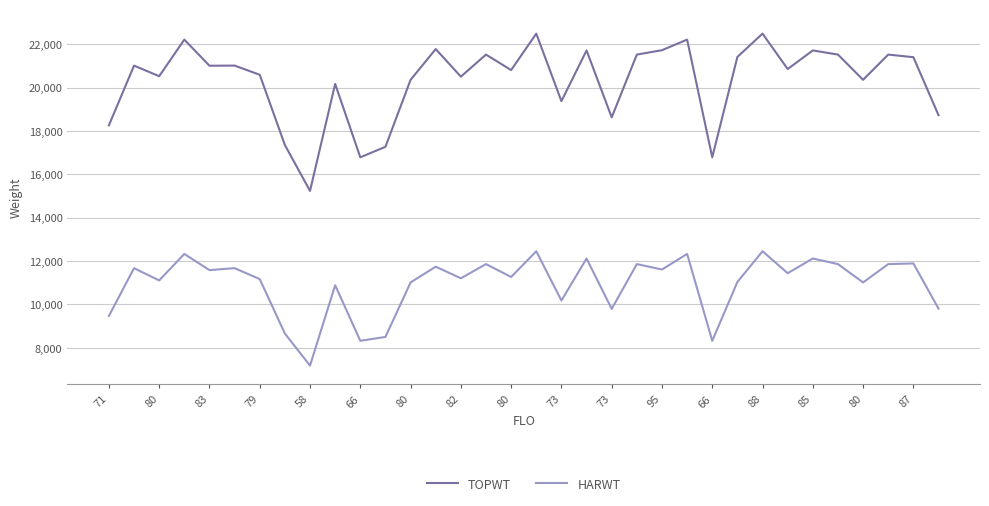

What are all the series names shown in the legend?

TOPWT, HARWT